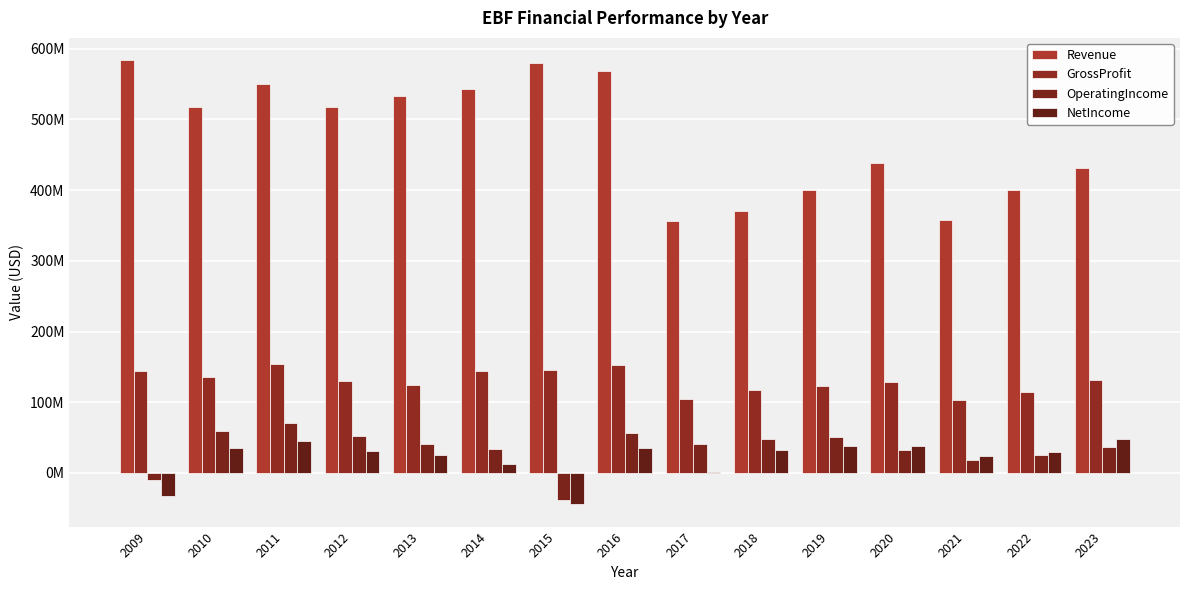

Reading left to right, transcribe all the data shown in this chart.

Revenue: 584029000	517738000	549999000	517014000	533506000	542442000	580240000	568973000	356888000	370171000	400782000	438412000	357973000	400014000	431837000
GrossProfit: 143476000	135319000	154498000	130513000	124152000	143793000	145476000	152739000	103950000	116914000	123360000	128924000	103766000	114723000	131050000
OperatingIncome: -10078000	58582000	70821000	51688000	40393000	33164000	-37716000	56296000	40525000	47301000	50087000	32644000	17864000	24807000	37005000
NetIncome: -32768000	35206000	44631000	31358000	24715000	13189000	-44533000	35736000	1780000	32905000	37437000	38292000	24094000	28982000	47300000